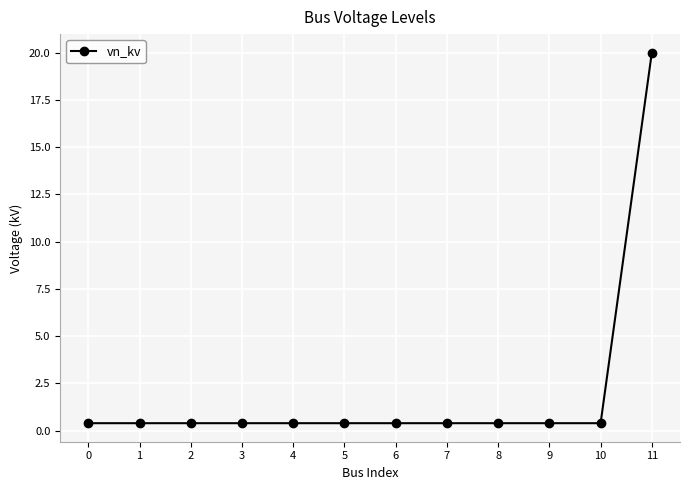

True or false: the data shows 0.4 at 3.

True